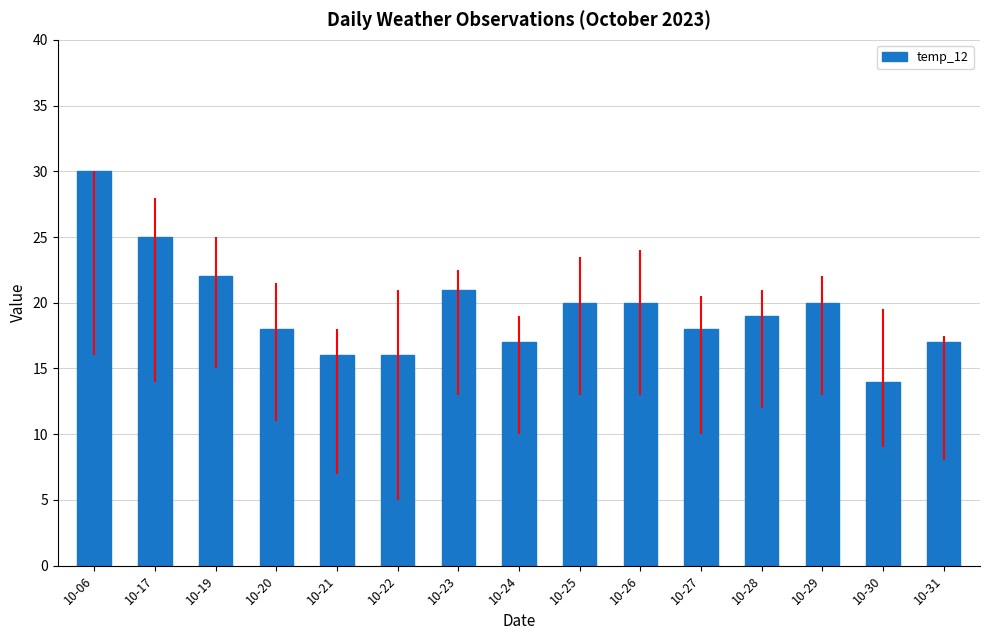

How many categories are shown in the chart?

15